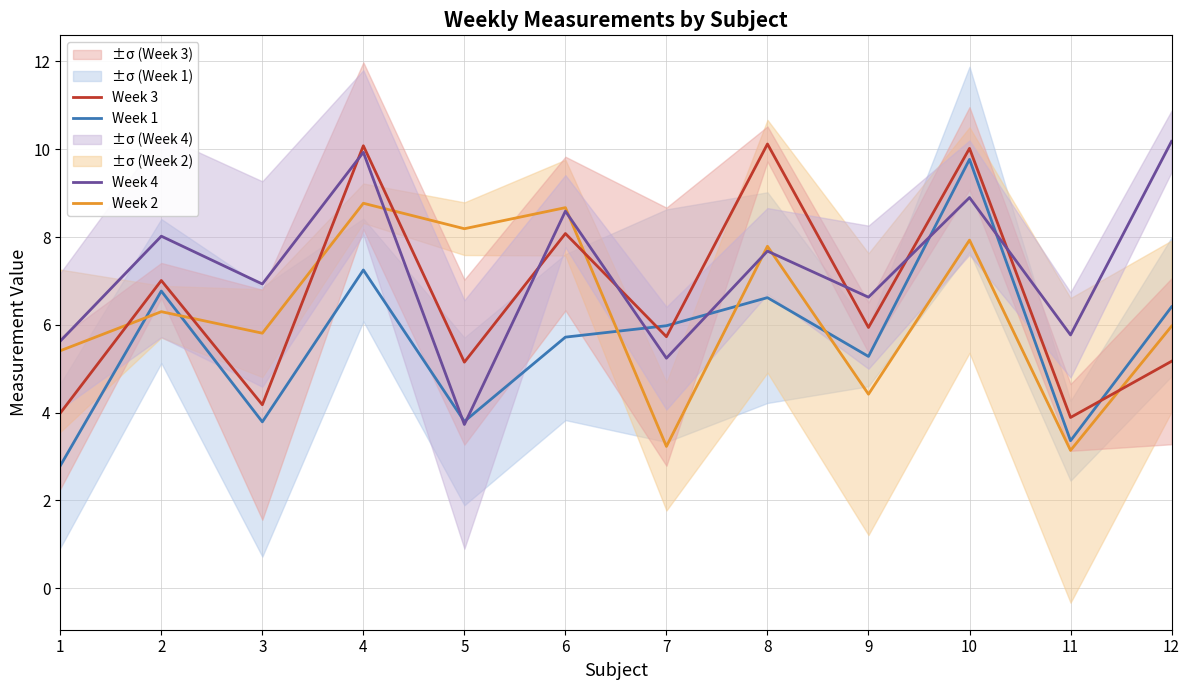

What is the value of the Week 3 point at the 3rd from the left?

4.2